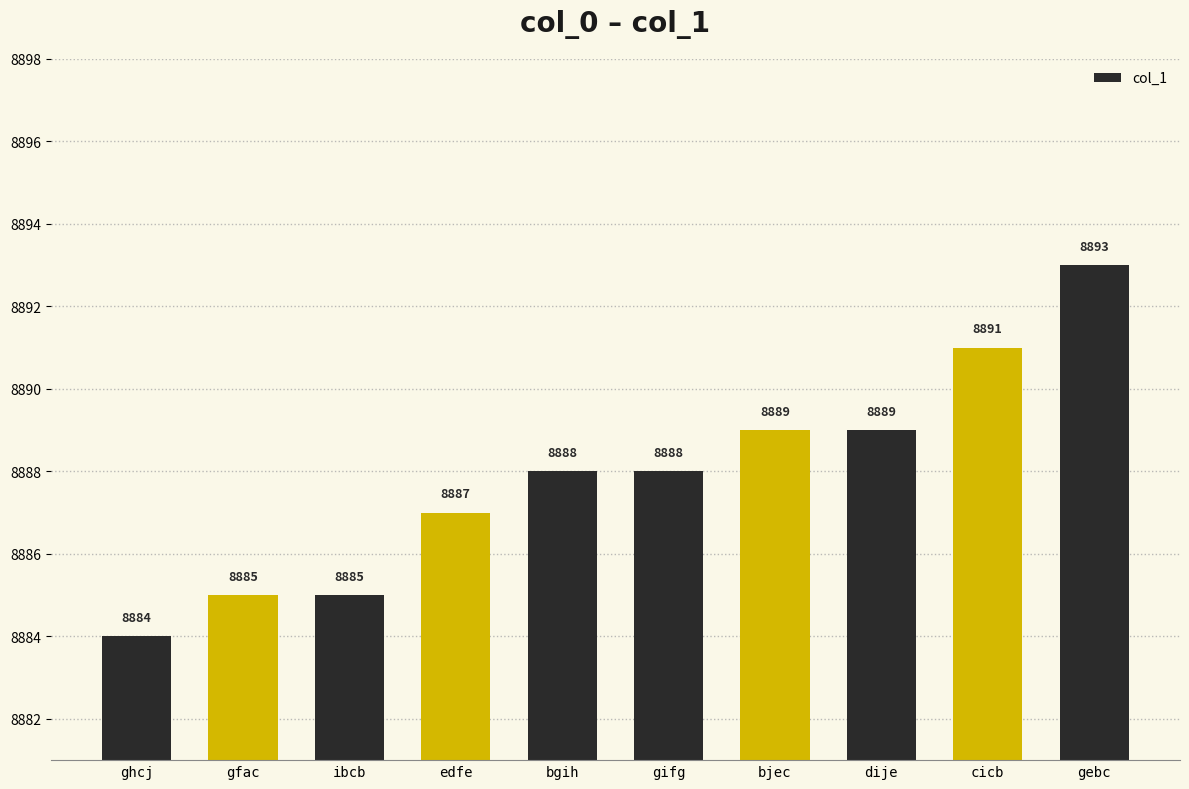

Does the chart contain any negative values?

No